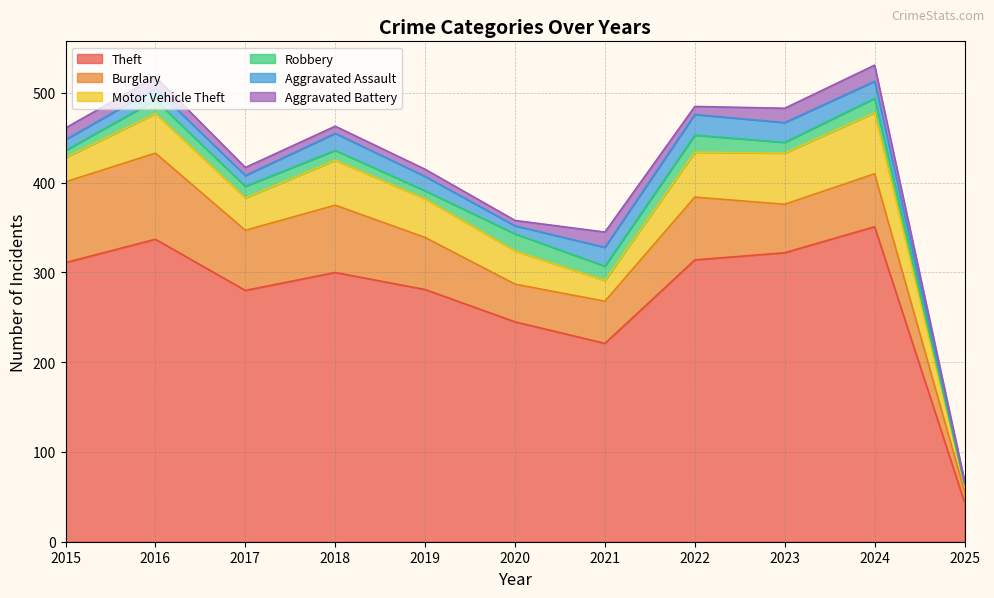

What value does the Robbery series have at 2022?

19